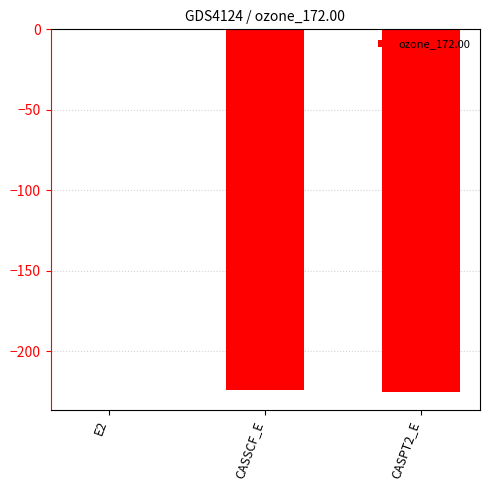

What is the approximate value at E2?

-0.7